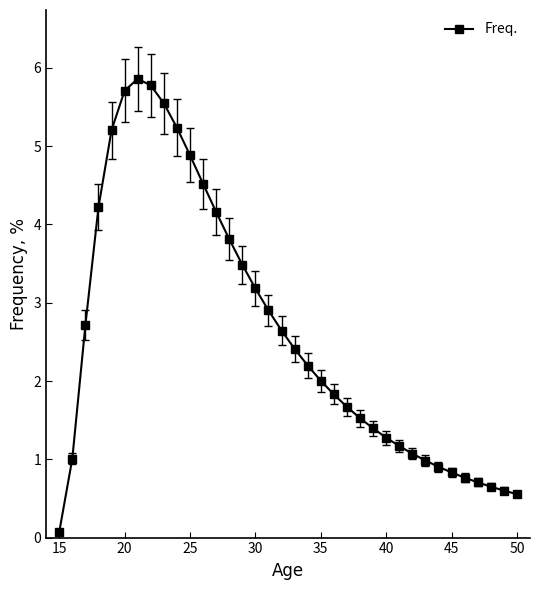

What is the value of the 14th point from the left?

3.8